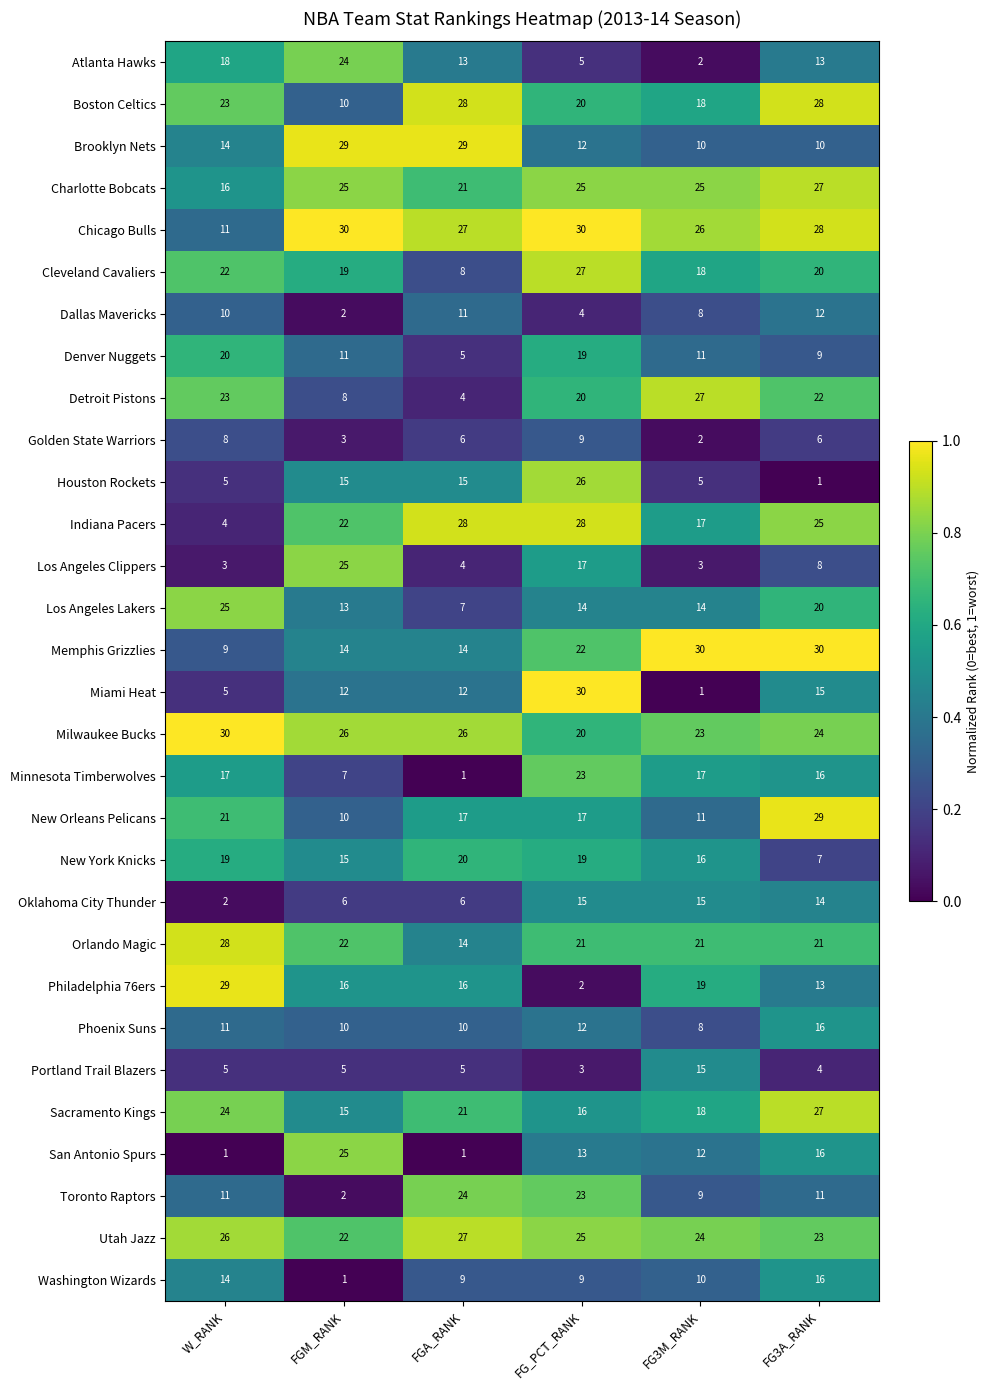

At which category is the sum across all series the highest?

FG_PCT_RANK